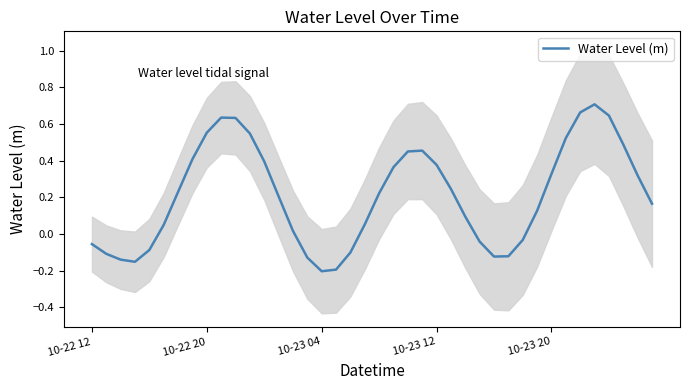

Does the chart have visible grid lines?

No